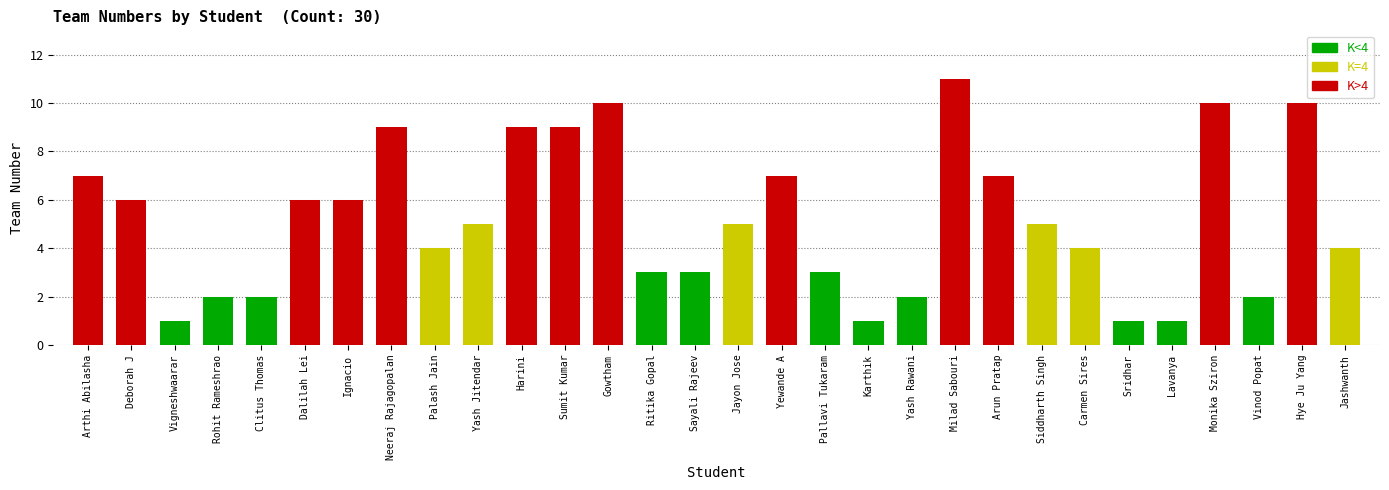

Reading right to left, list all the values displayed in this chart.

4	10	2	10	1	1	4	5	7	11	2	1	3	7	5	3	3	10	9	9	5	4	9	6	6	2	2	1	6	7